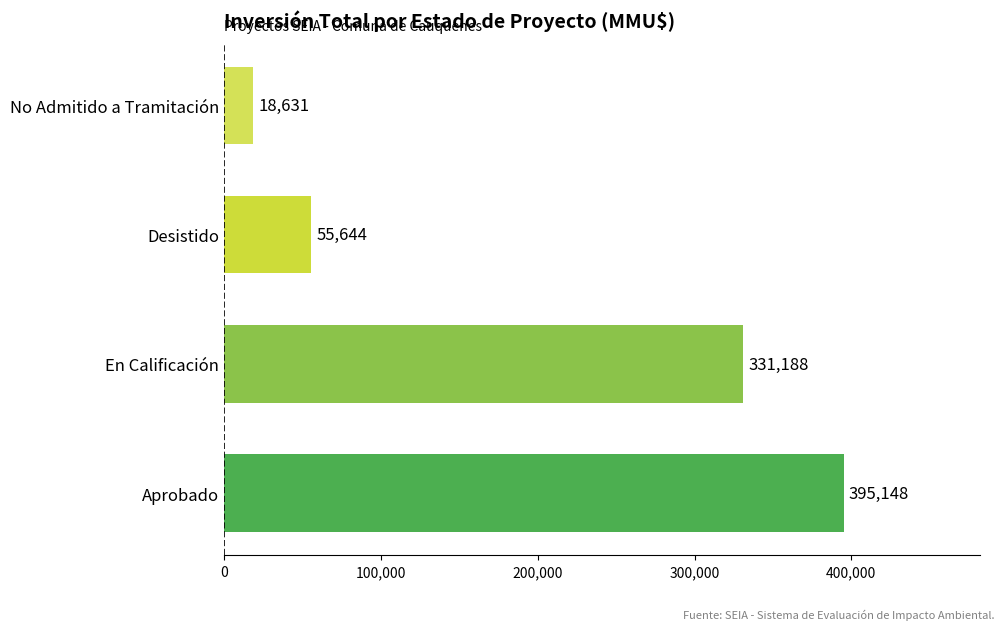

What is the sum of all values?

800611